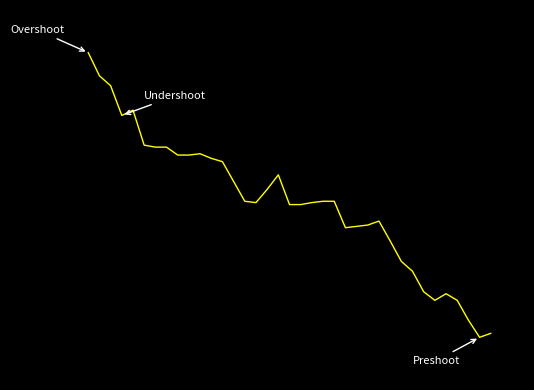

True or false: there are more than 1 points higher than both neighbors.

True